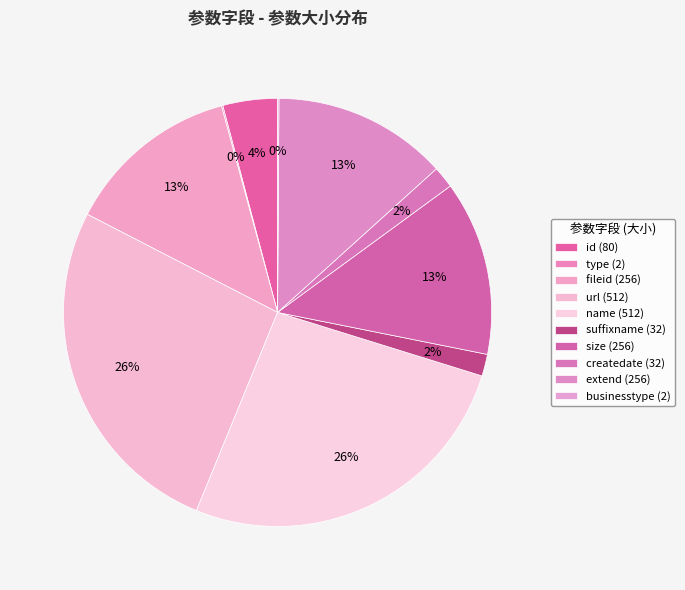

Is there a majority slice in this chart?

No